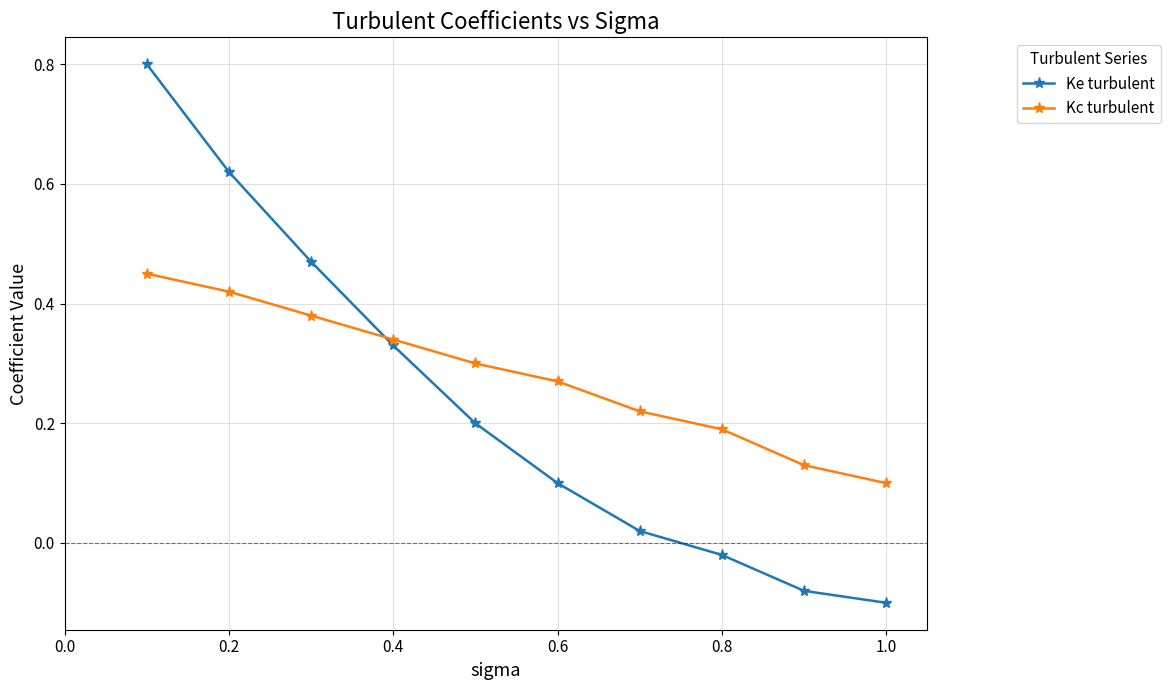

Rank the series by their average value, from lowest to highest.

Ke turbulent, Kc turbulent